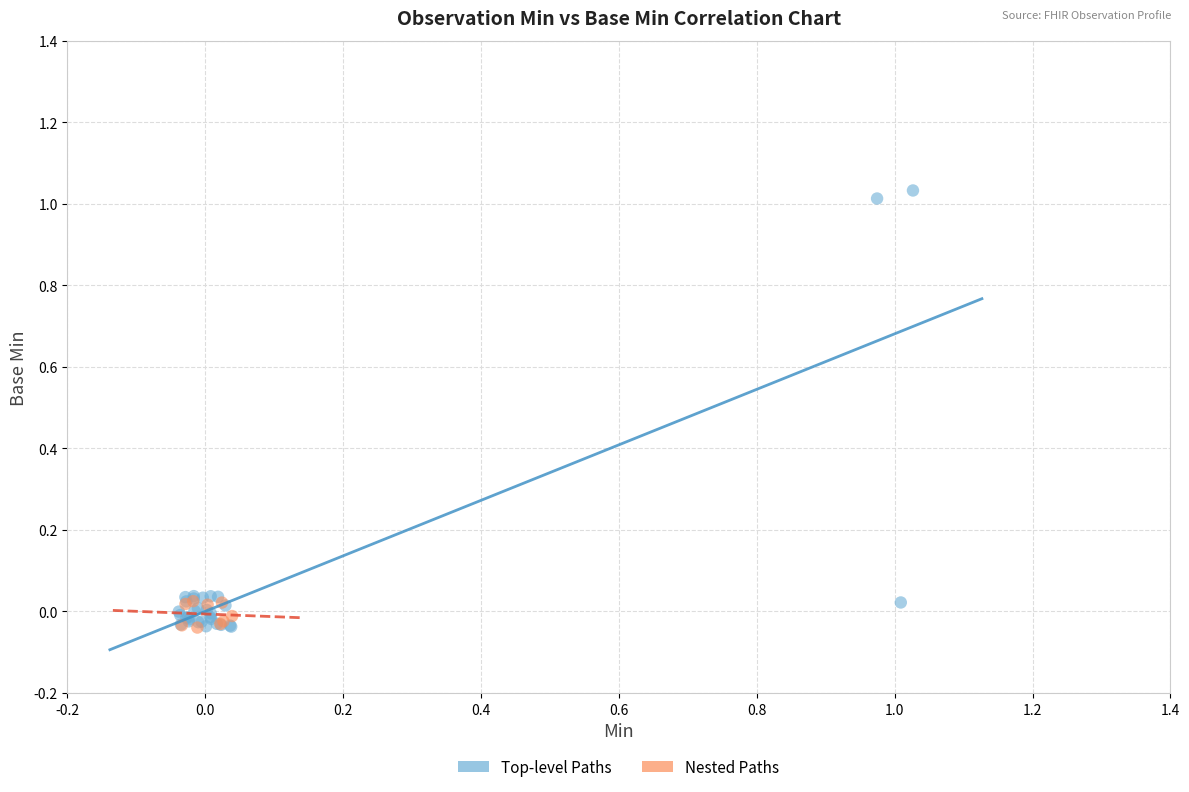

Which series has the largest Y range (max minus min)?

Top-level Paths